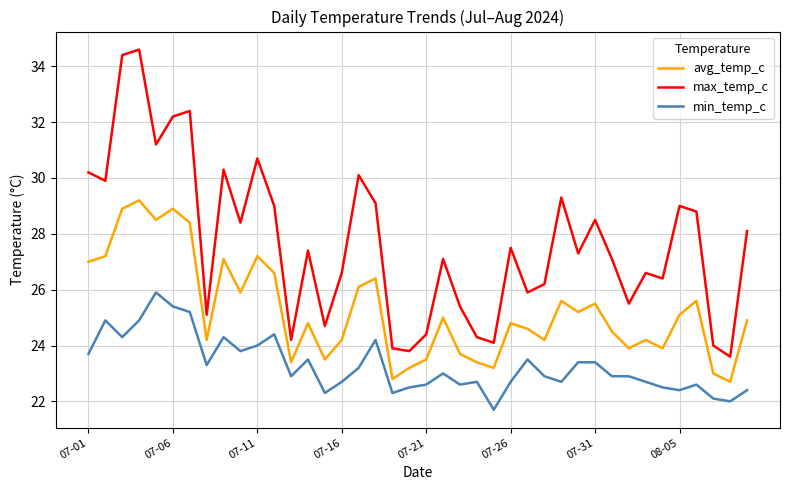

List the series in order of their peak value, lowest first.

min_temp_c, avg_temp_c, max_temp_c